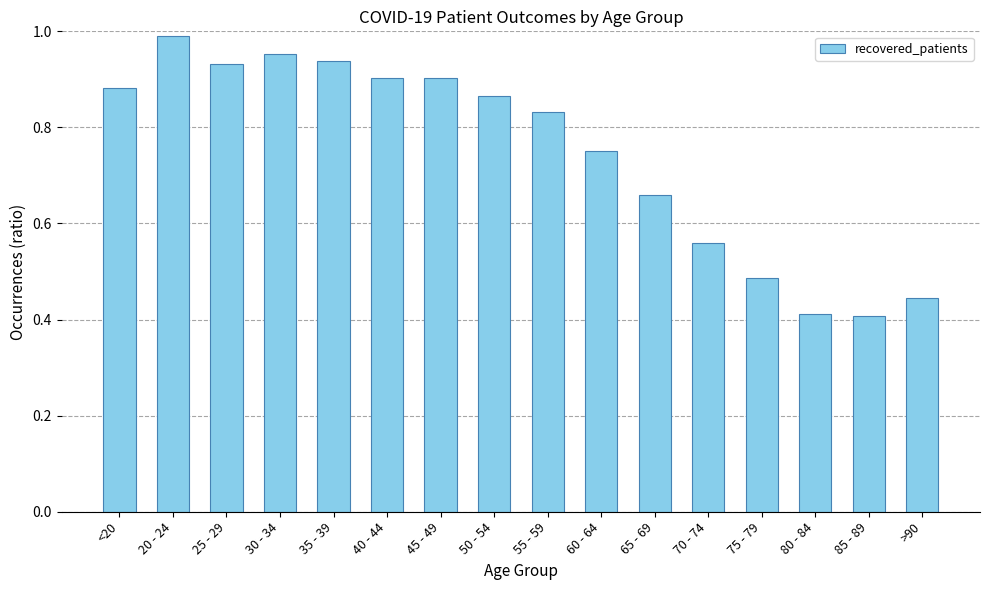

What is the change in value from 20 - 24 to 85 - 89?

-0.6